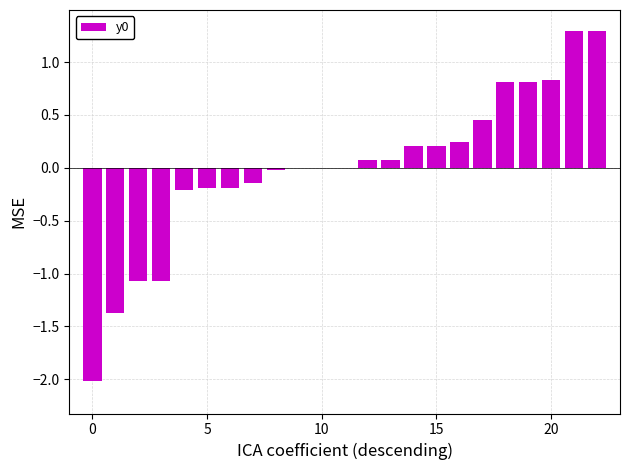

How many data points does each series have?

23